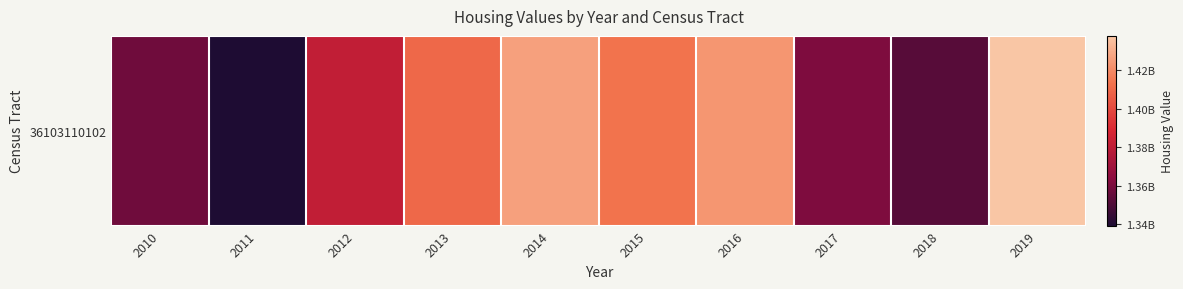

What is the difference between the maximum and minimum values?

98456000